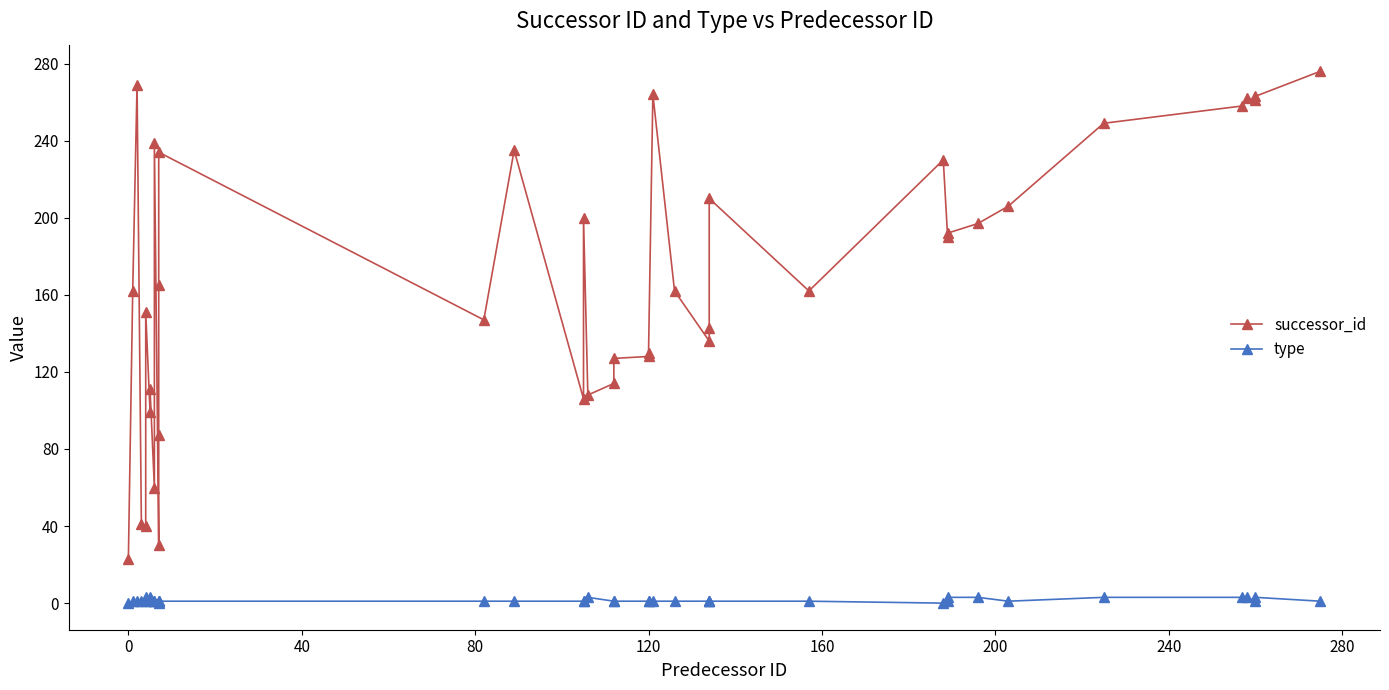

What is the difference between the maximum and minimum values in the type series?

3